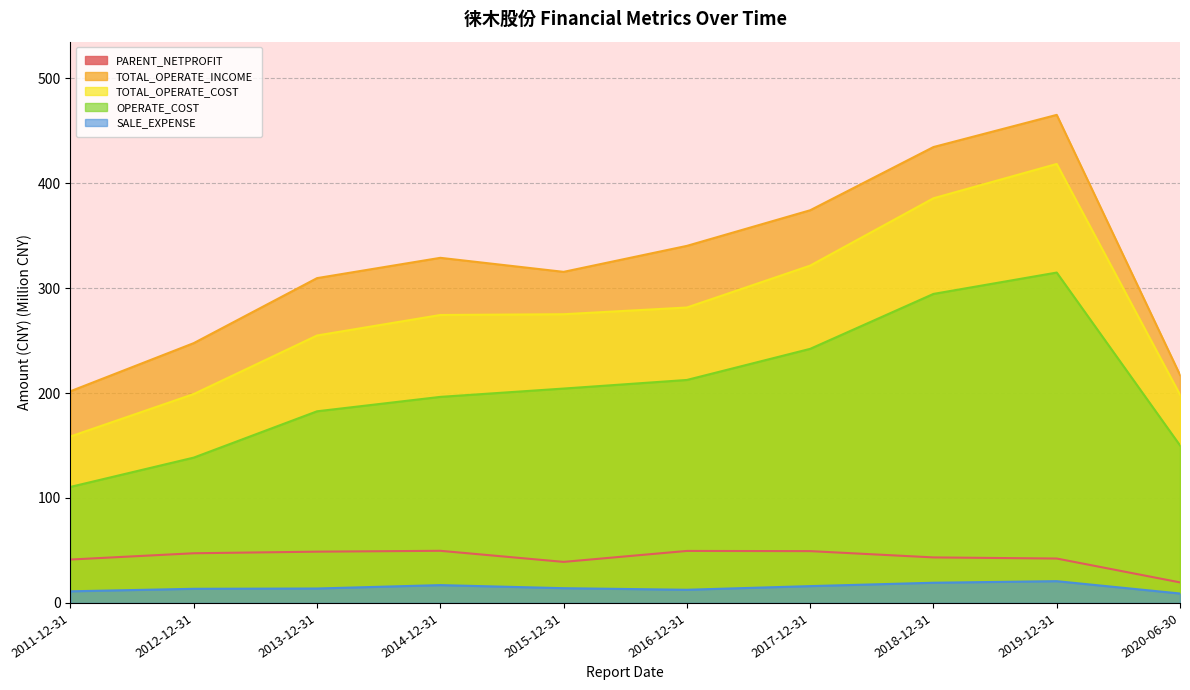

The value of TOTAL_OPERATE_COST at 2018-12-31 is 385.5. True or false?

True